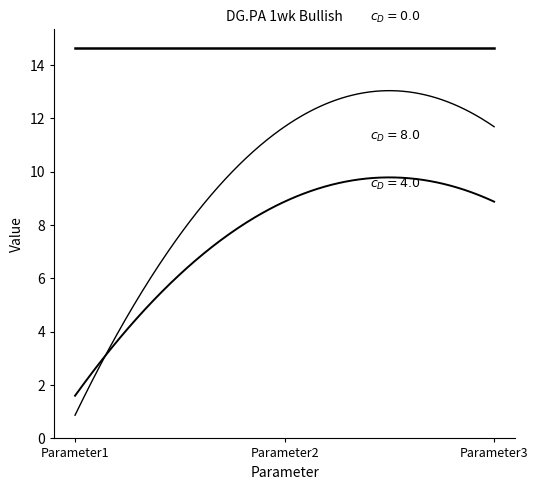

How many lines are shown in the chart?

3